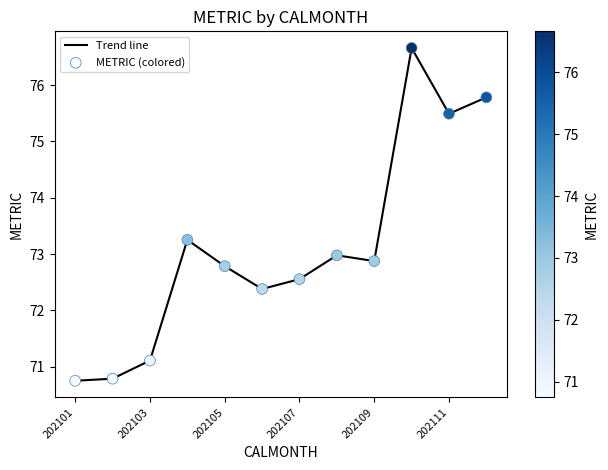

What is the minimum value shown in the chart?

70.7